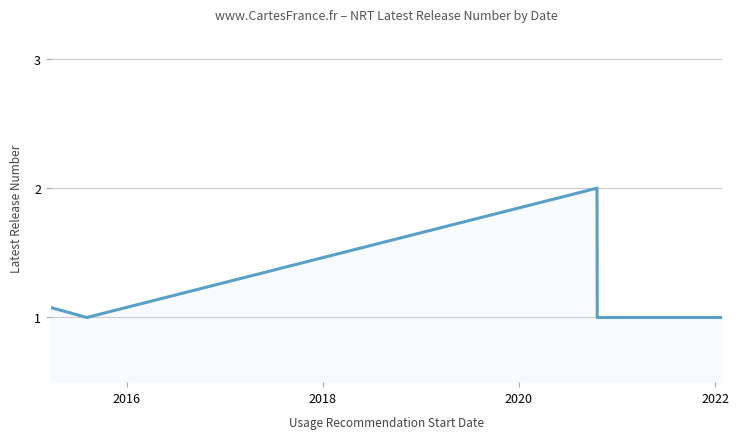

True or false: there are more than 0 points higher than both neighbors.

True